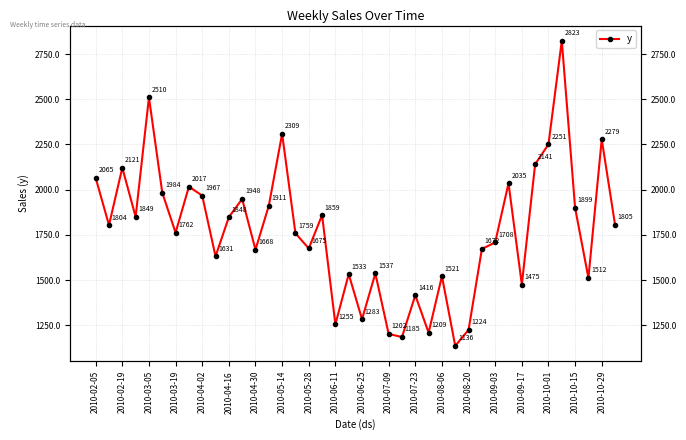

How many categories are shown in the chart?

40